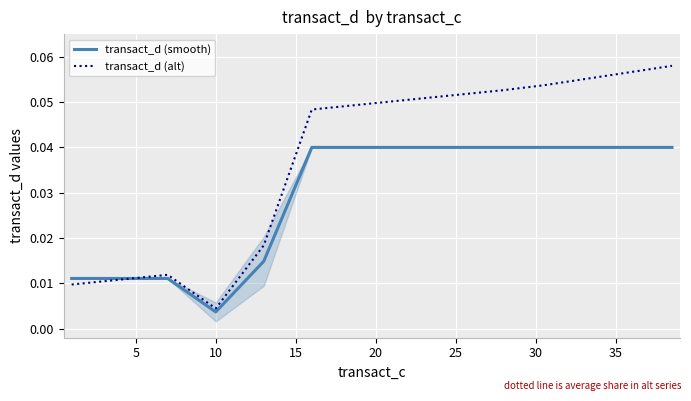

What are all the series names shown in the legend?

transact_d (smooth), transact_d (alt)